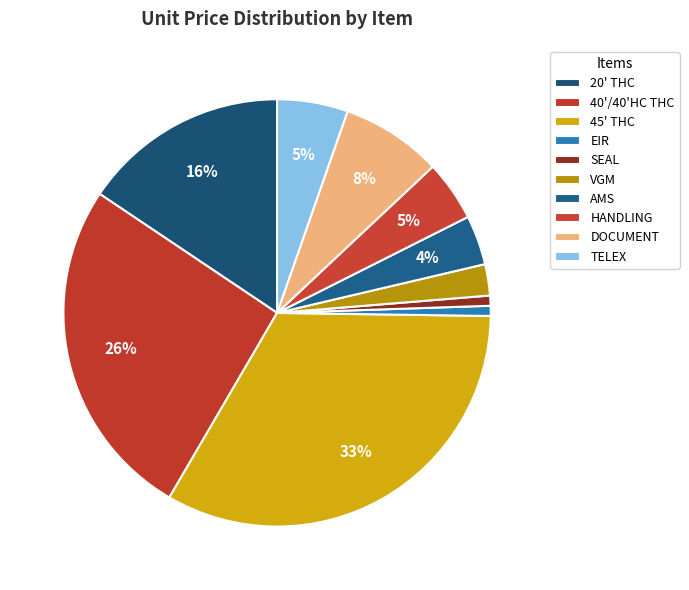

How many segments does this pie chart have?

10